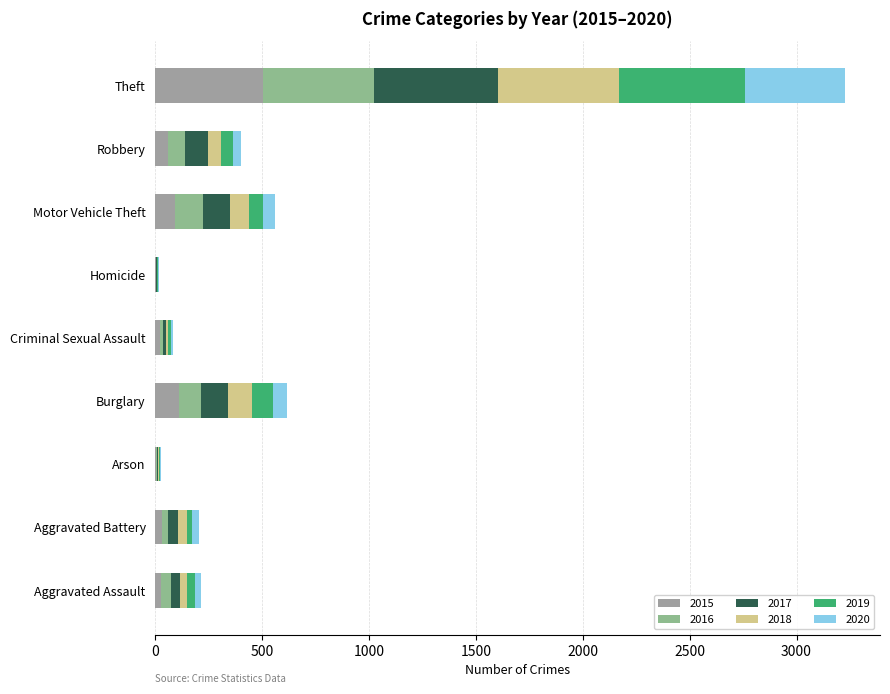

Reading right to left, what are all the values shown in this chart?

2015: 505	59	94	3	20	109	4	29	25
2016: 520	80	130	2	17	103	6	32	48
2017: 579	108	126	2	14	129	4	44	43
2018: 563	62	88	3	10	110	4	41	32
2019: 591	53	66	3	14	98	4	24	36
2020: 471	41	56	4	9	69	3	32	30